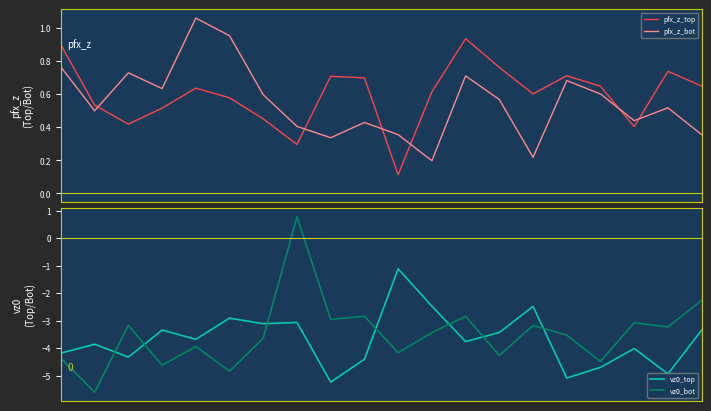

How many intersections are there between vz0_bot and vz0_top?

7